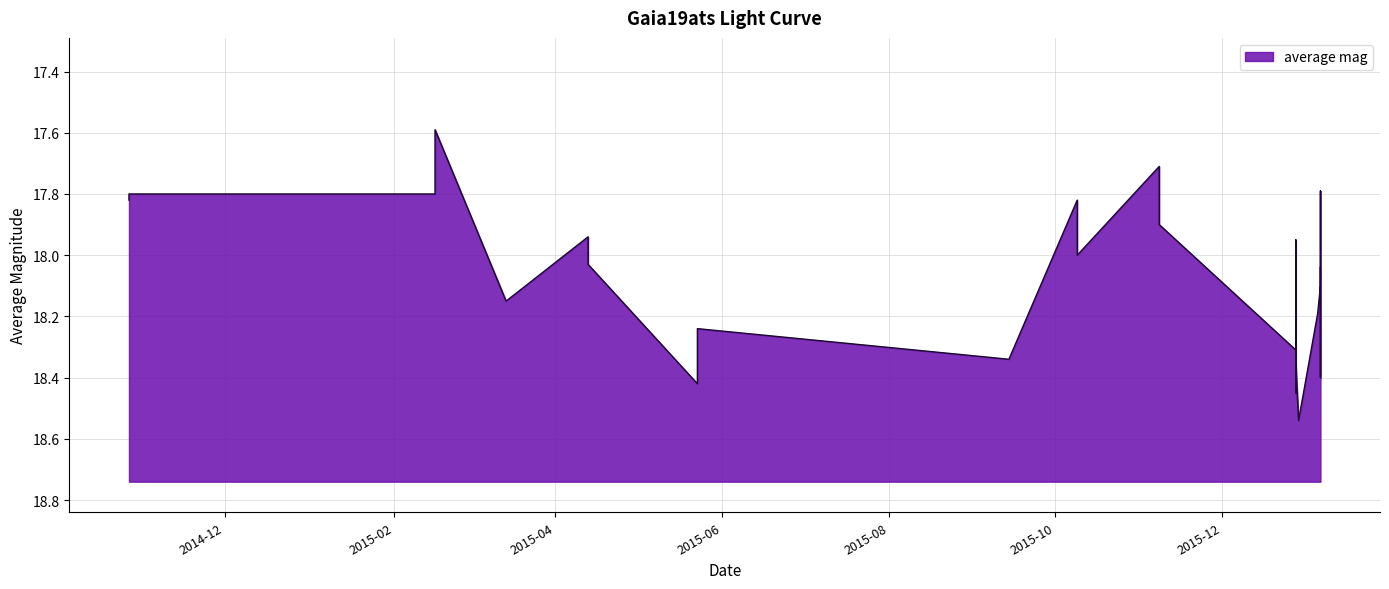

Reading left to right, extract all data points from this chart.

2014-10-27=17.8	2014-10-27=17.8	2015-02-16=17.8	2015-02-16=17.6	2015-03-14=18.1	2015-04-13=17.9	2015-04-13=18.0	2015-05-23=18.4	2015-05-23=18.2	2015-09-14=18.3	2015-10-09=17.8	2015-10-09=18.0	2015-11-08=17.7	2015-11-08=17.9	2015-12-28=18.3	2015-12-28=18.4	2015-12-28=17.9	2015-12-28=18.4	2015-12-29=18.5	2016-01-05=18.2	2016-01-06=18.1	2016-01-06=17.8	2016-01-06=18.3	2016-01-06=18.4	2016-01-06=18.2	2016-01-06=18.0